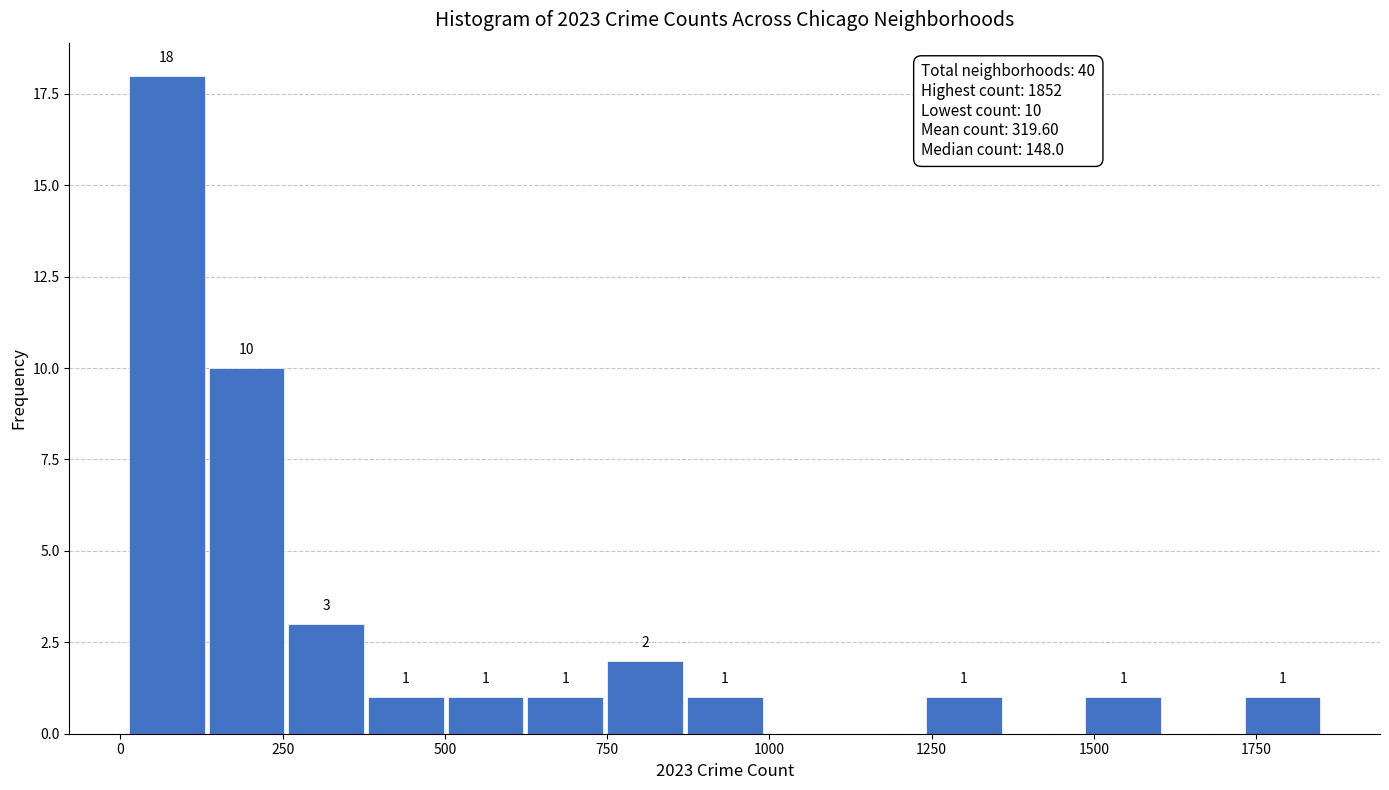

Read against the x-axis, roughly where is the centre of the tallest bar?

50